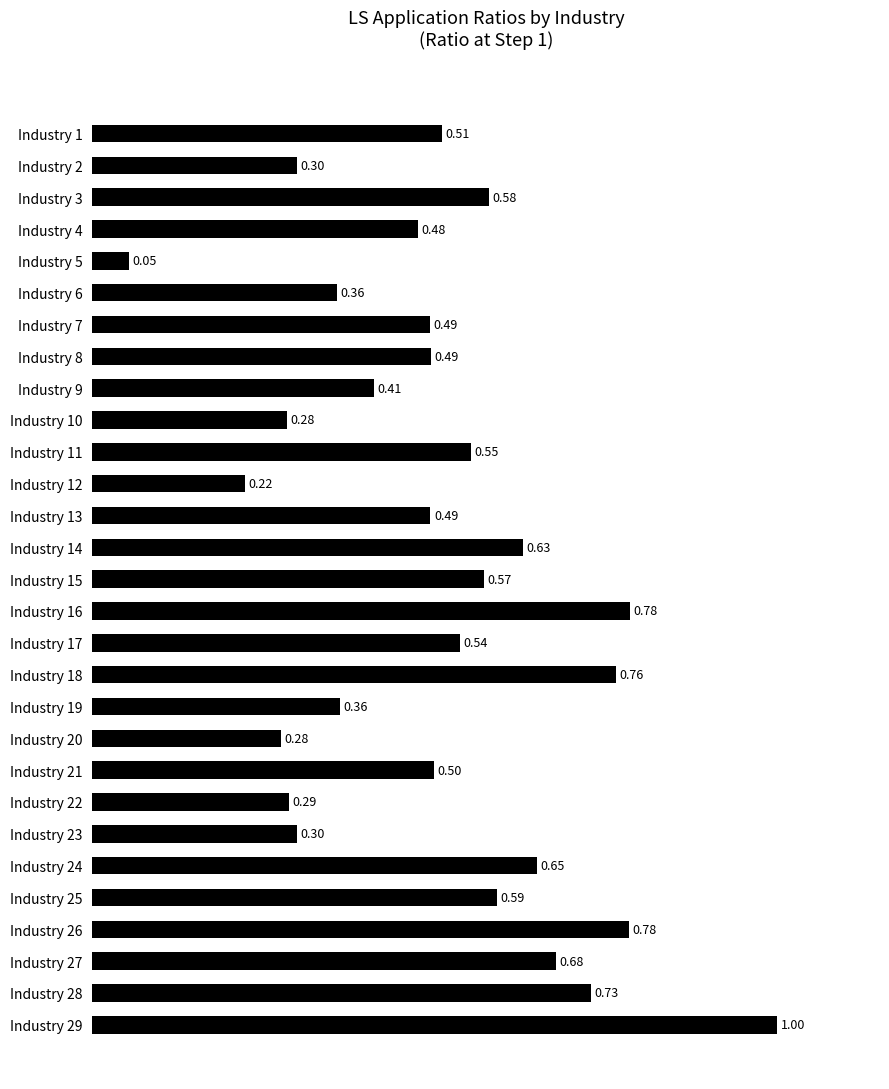

What is the change in value from Industry 5 to Industry 19?

+0.3